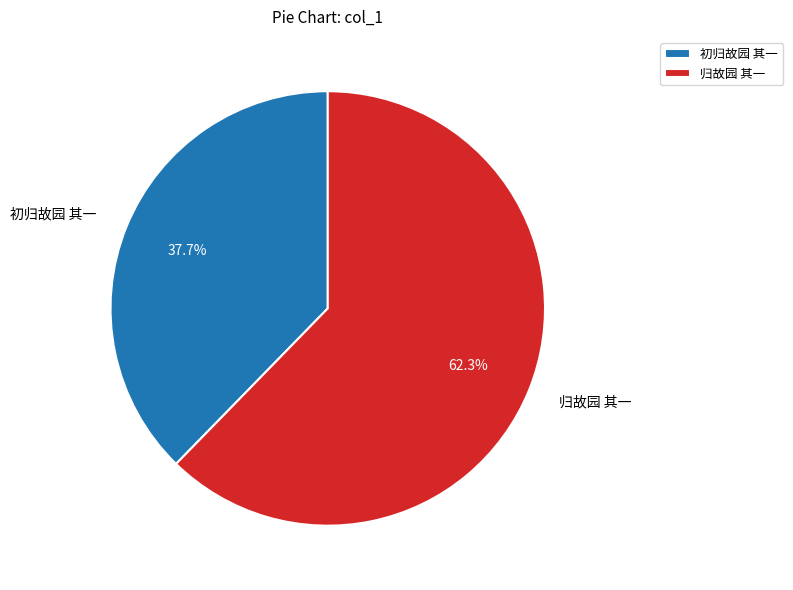

To the nearest percent, what portion does 初归故园 其一 represent?

38%